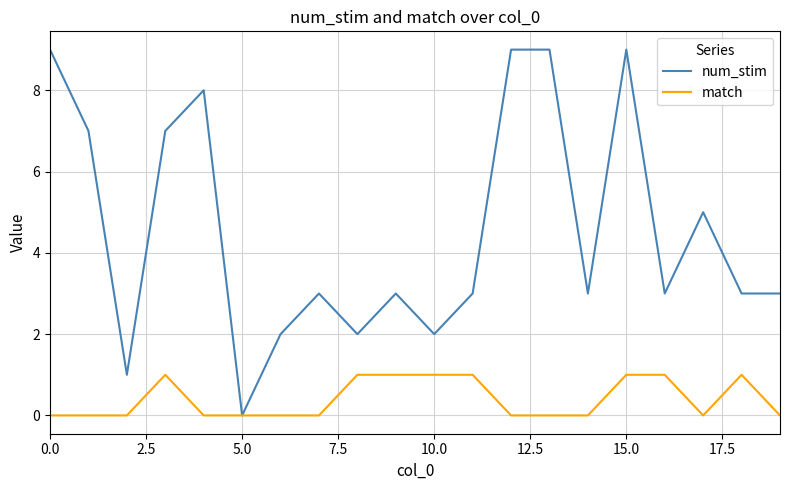

Which series has the largest range (max minus min)?

num_stim